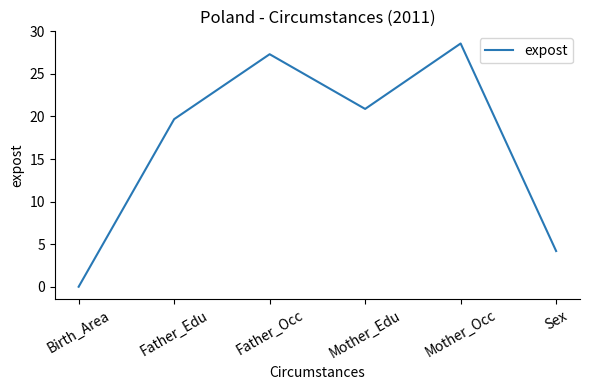

The chart shows a value of 27.3 at Father_Occ. True or false?

True